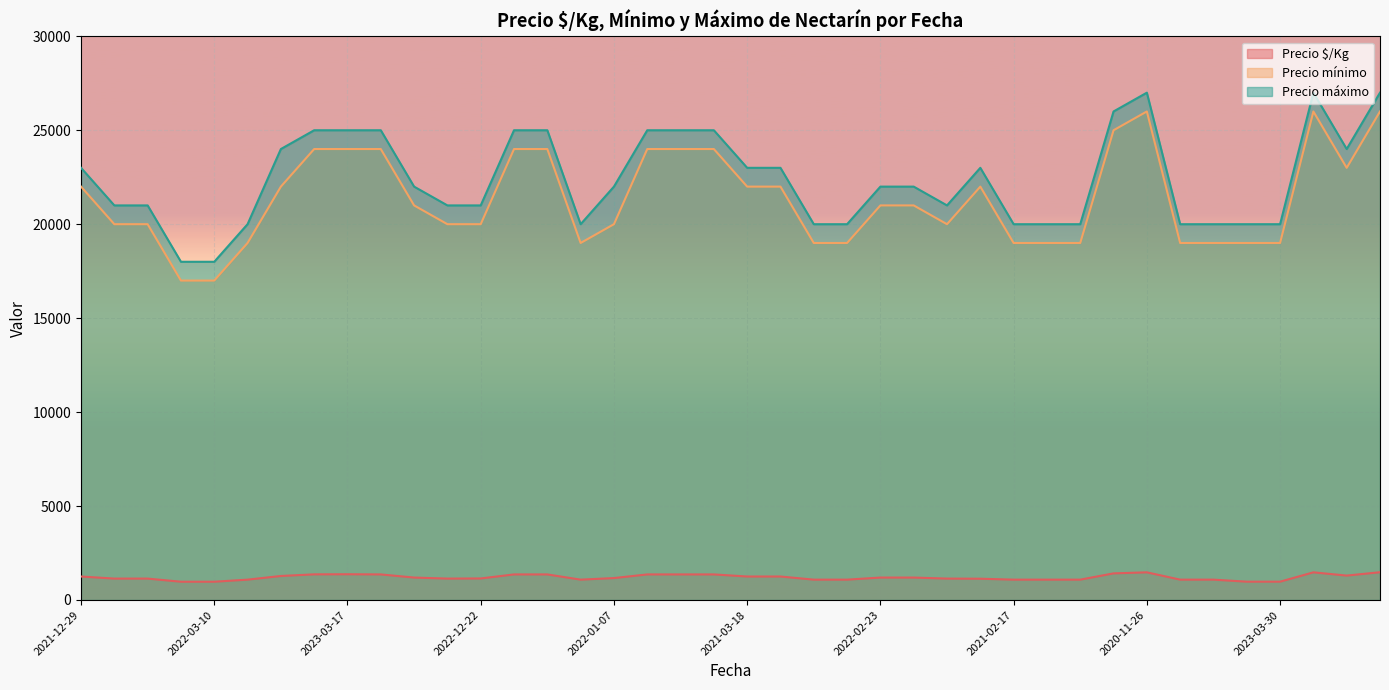

Where is the first local maximum for Precio mínimo?

2023-02-20